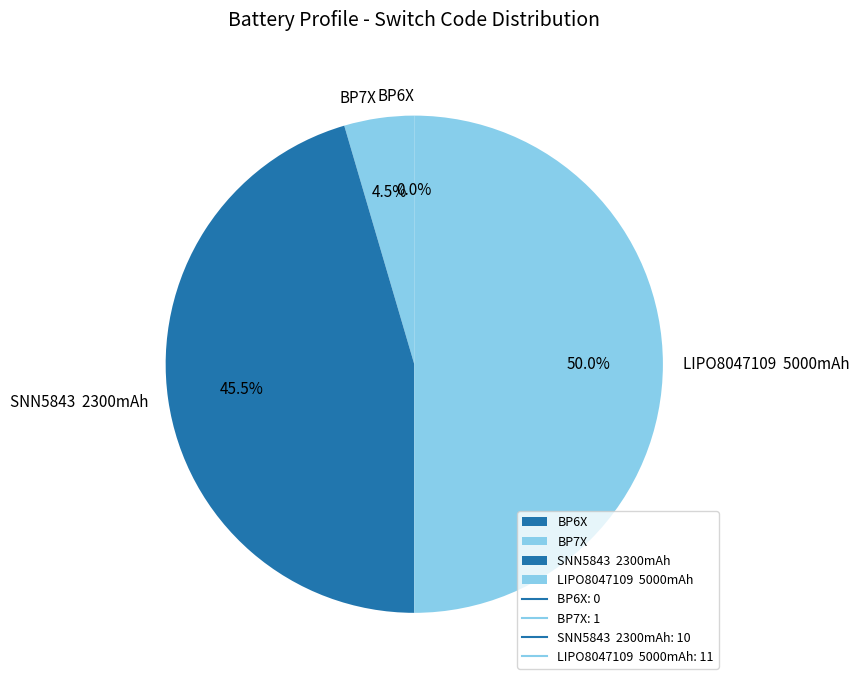

Which slice is the smallest?

BP6X